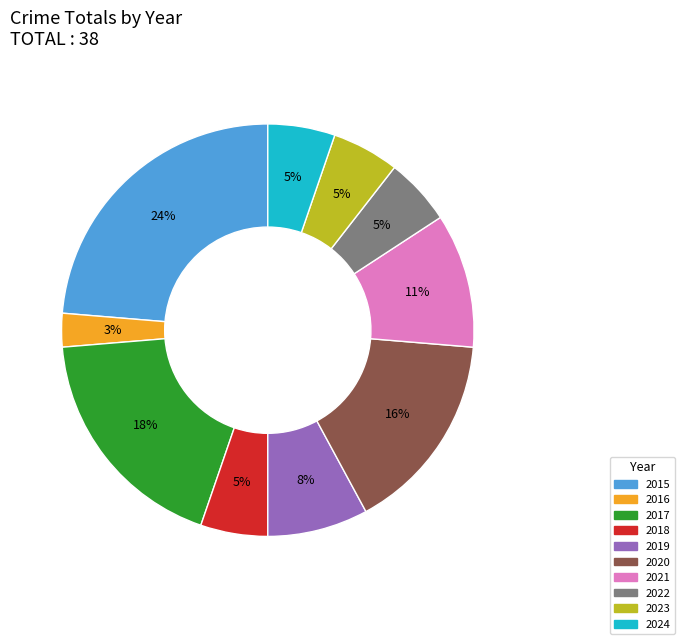

True or false: 2015 accounts for 24% of the total.

True